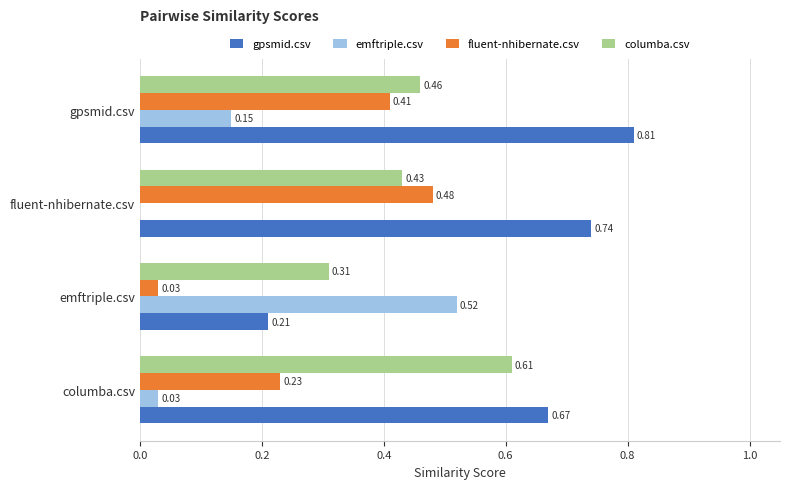

Between fluent-nhibernate.csv and gpsmid.csv, which series saw the biggest shift?

emftriple.csv